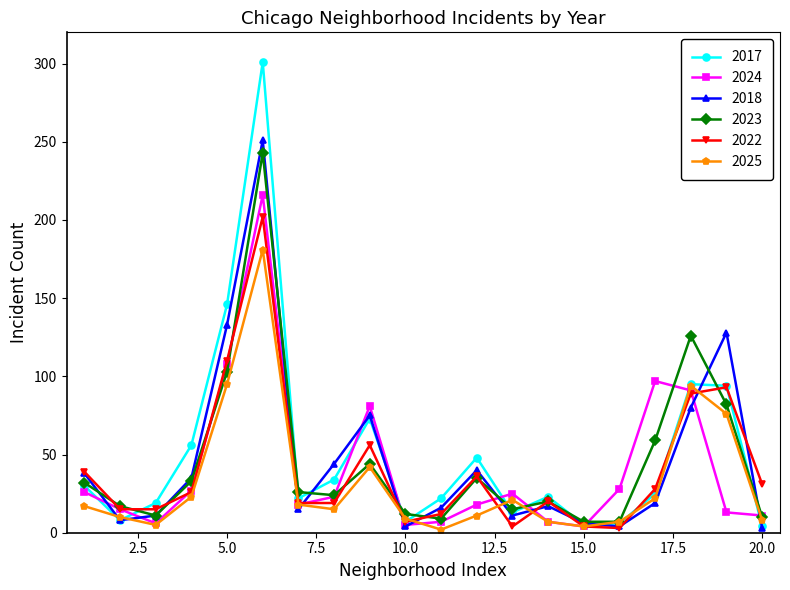

True or false: 2018 has more than 0 points higher than both neighbors.

True